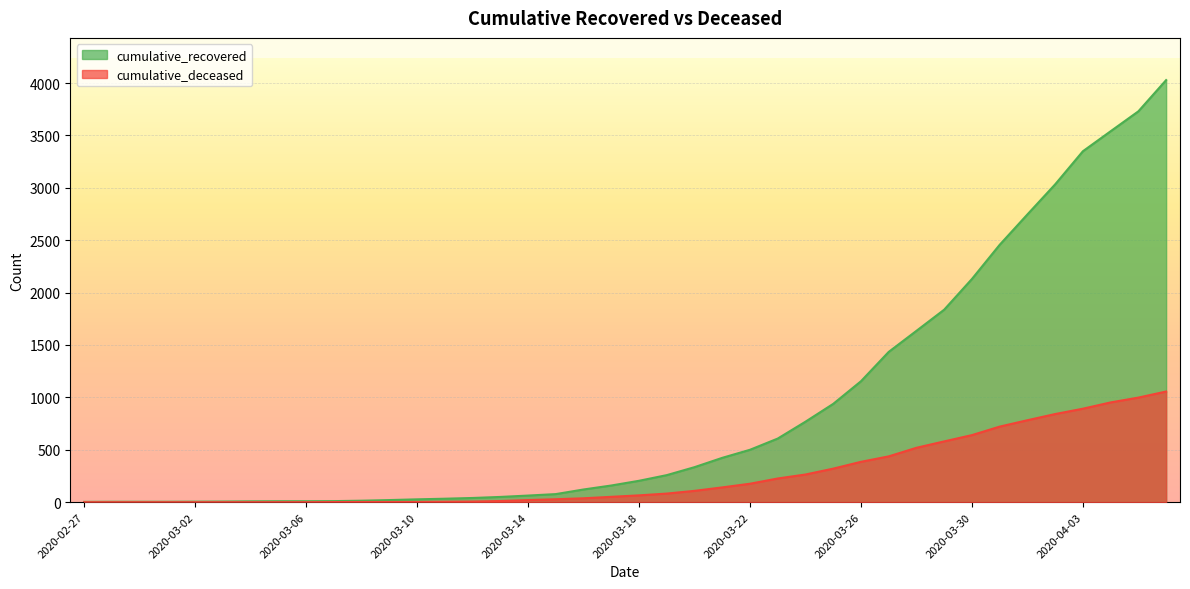

What is the difference between the second highest and minimum values in the cumulative_deceased series?

998